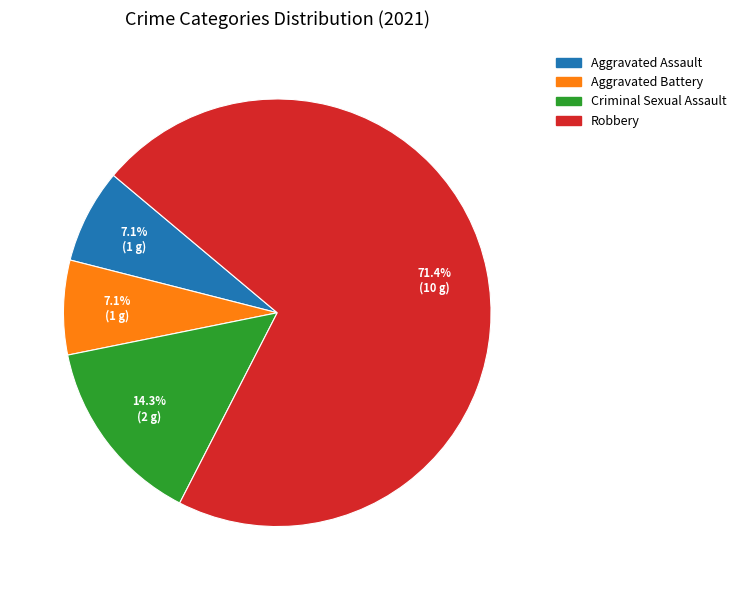

True or false: Aggravated Battery accounts for 15% of the total.

False